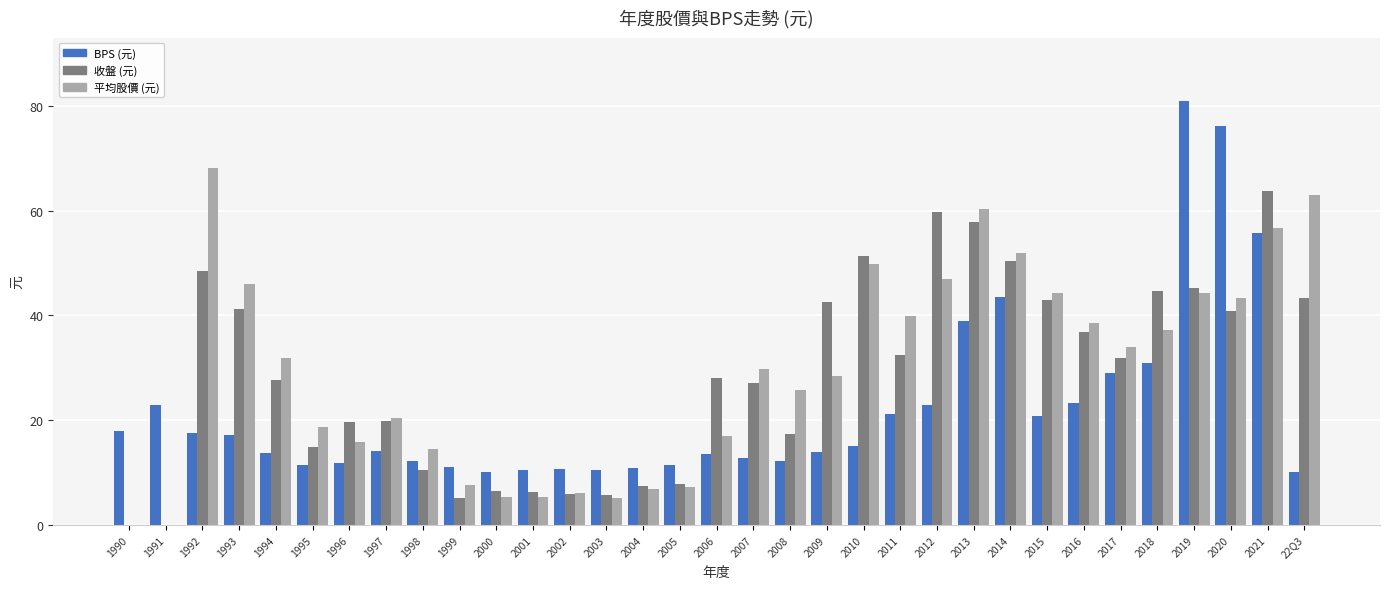

What is the sum of all BPS (元) values?

734.4